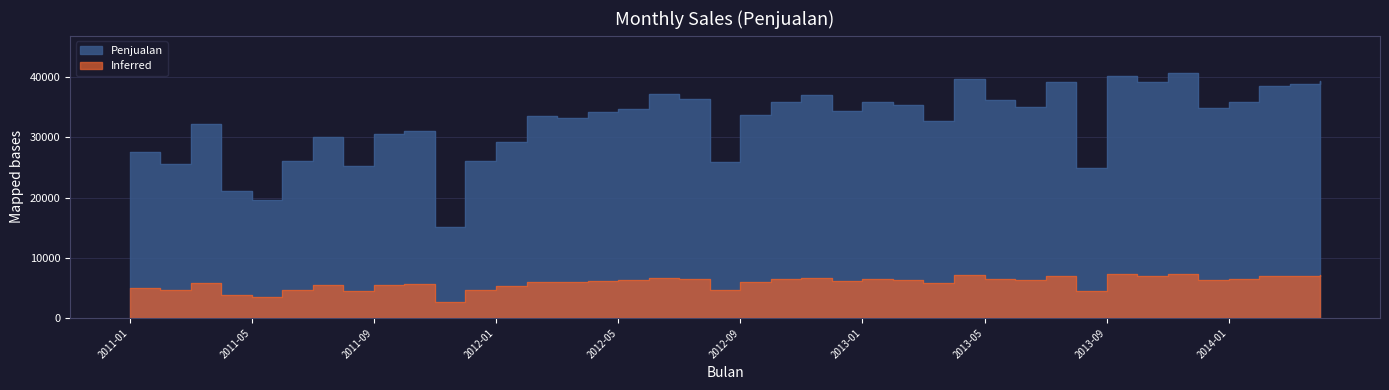

How many points are lower than both their immediate neighbors (excluding endpoints)?

12